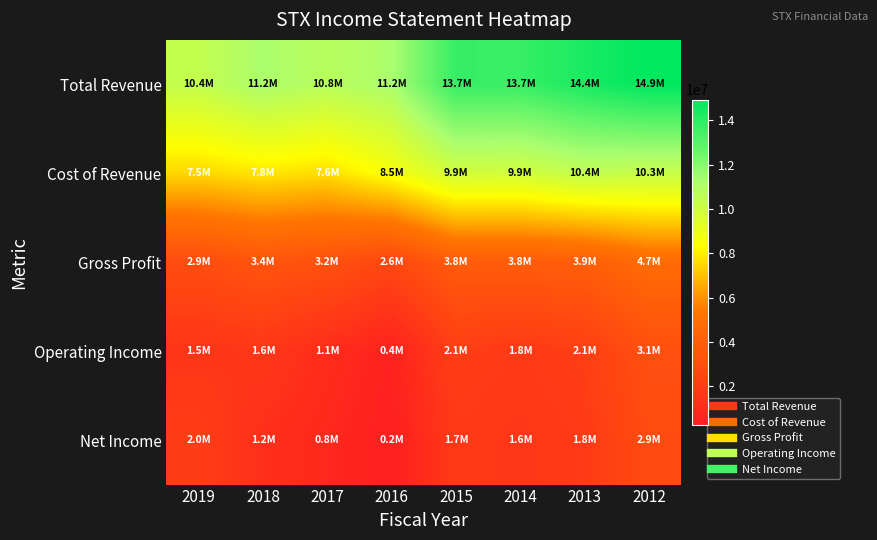

Count the number of data series in this chart.

5